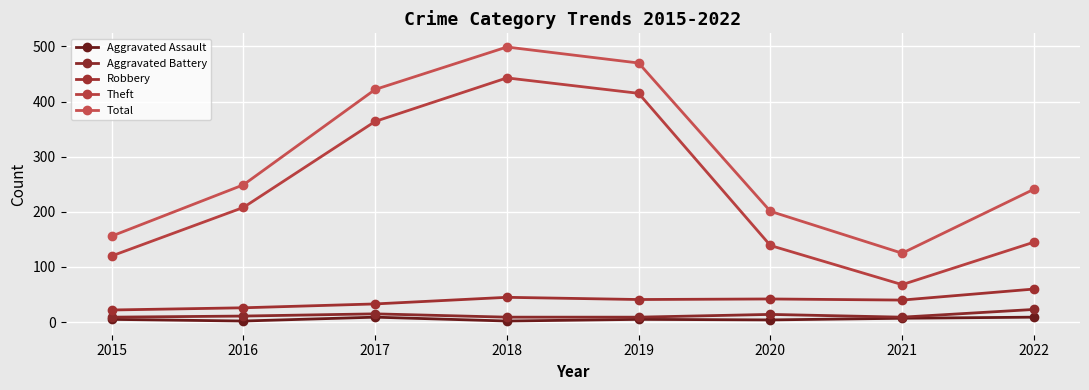

How many lines are shown in the chart?

5